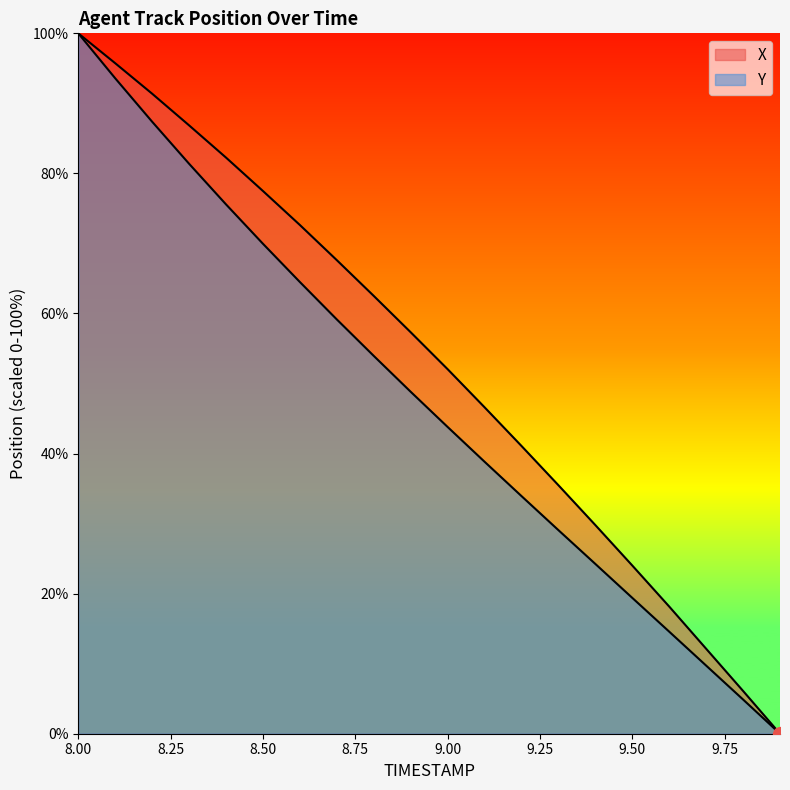

How many values in X are above zero?

19